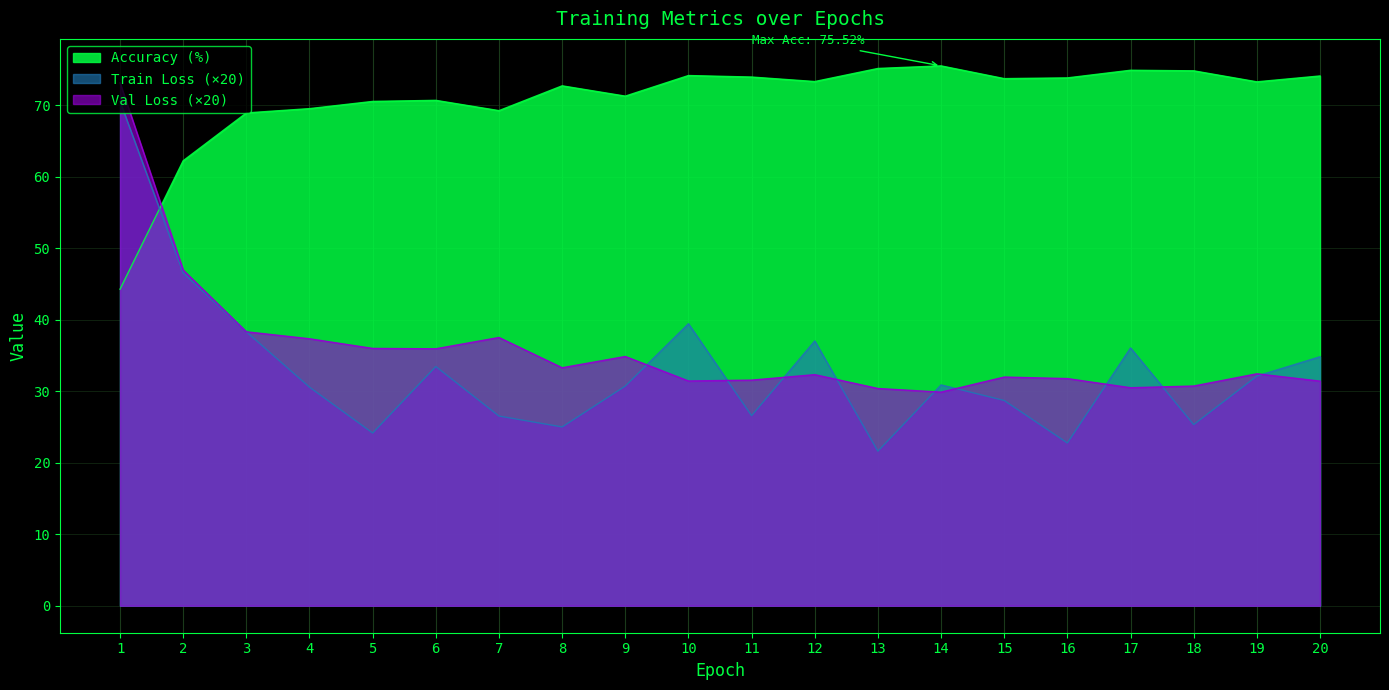

What value does the Train Loss series have at 14?

30.9